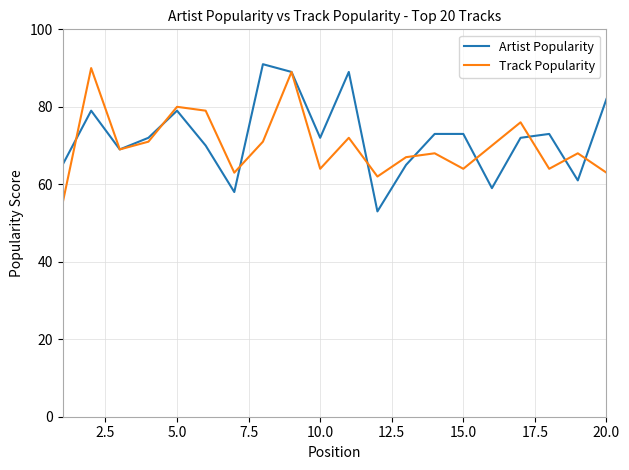

What is the minimum value shown in the chart?

53